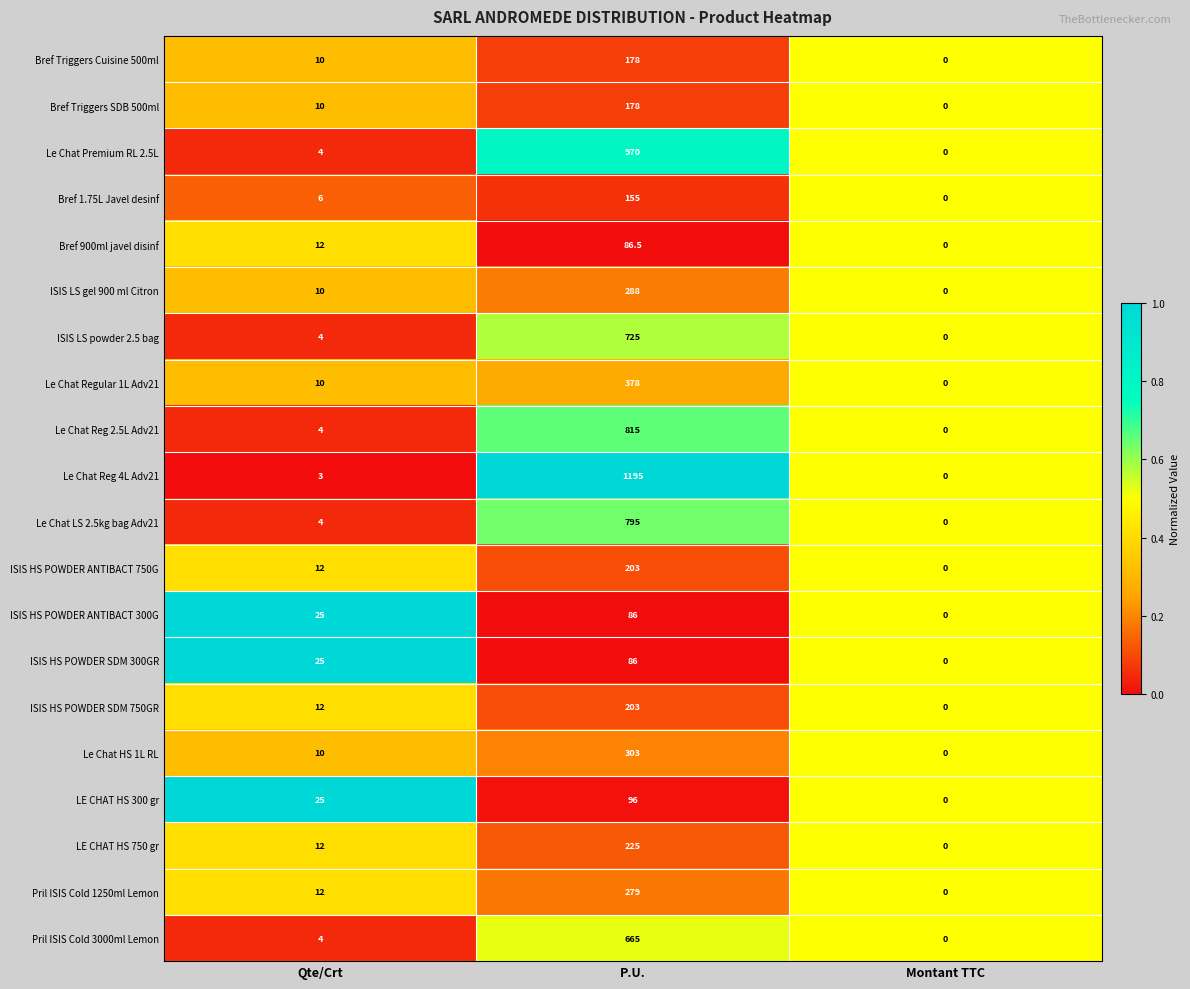

The value of Le Chat Reg 4L Adv21 at P.U. is 1195.0. True or false?

True